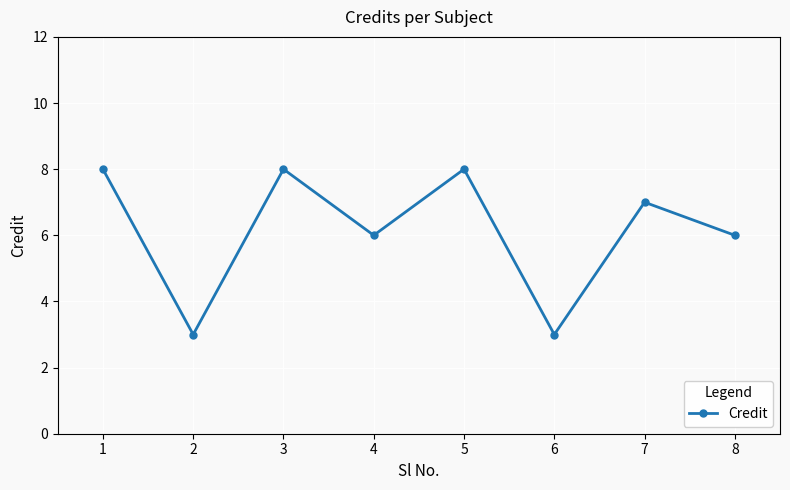

True or false: there are more than 0 points higher than both neighbors.

True